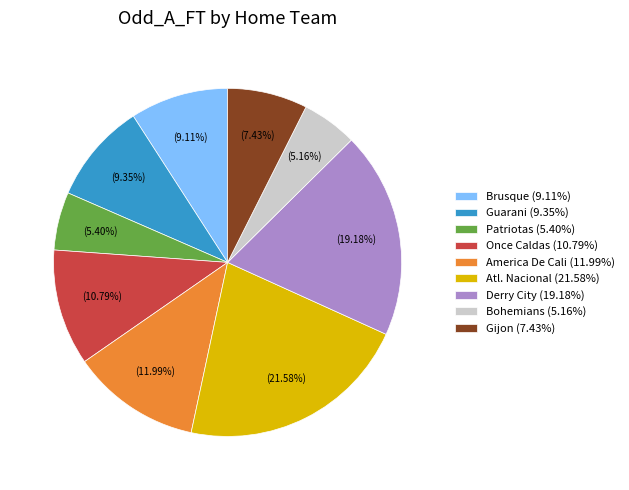

Between Brusque and Derry City, which is larger?

Derry City